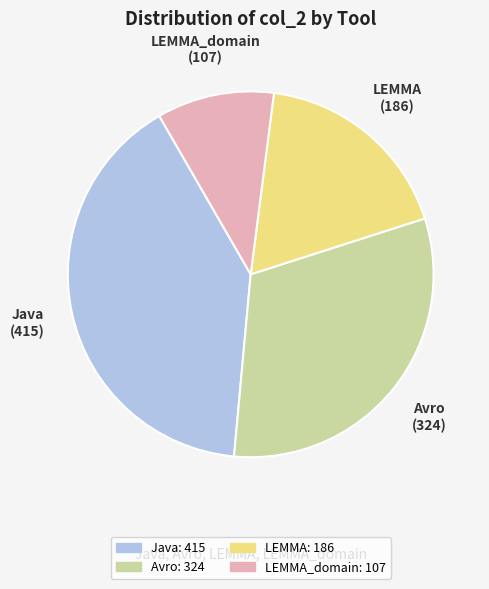

Is it true that LEMMA is 6% of the pie?

False